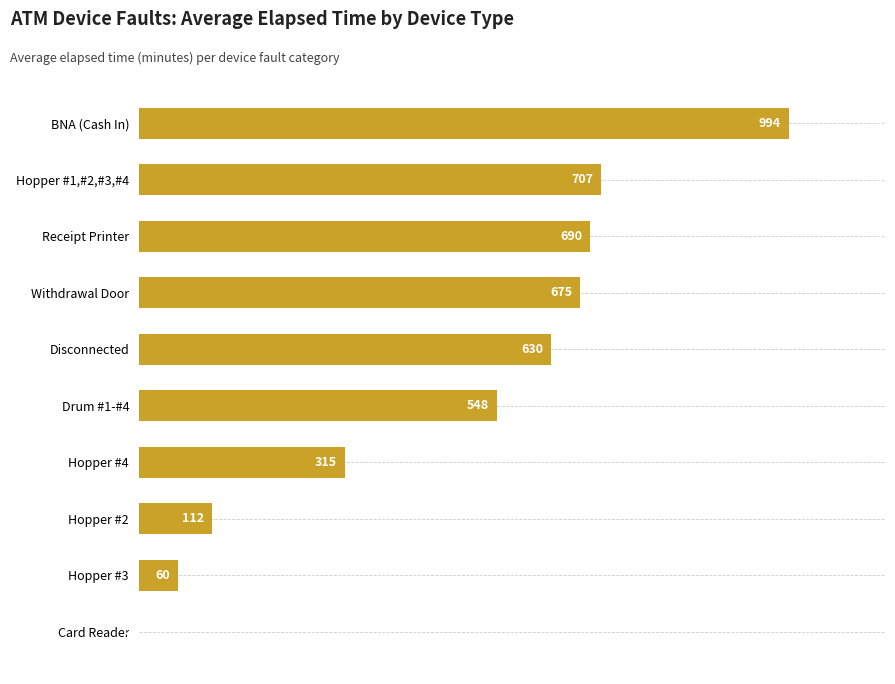

Which has a higher value, Hopper #4 or BNA (Cash In)?

BNA (Cash In)